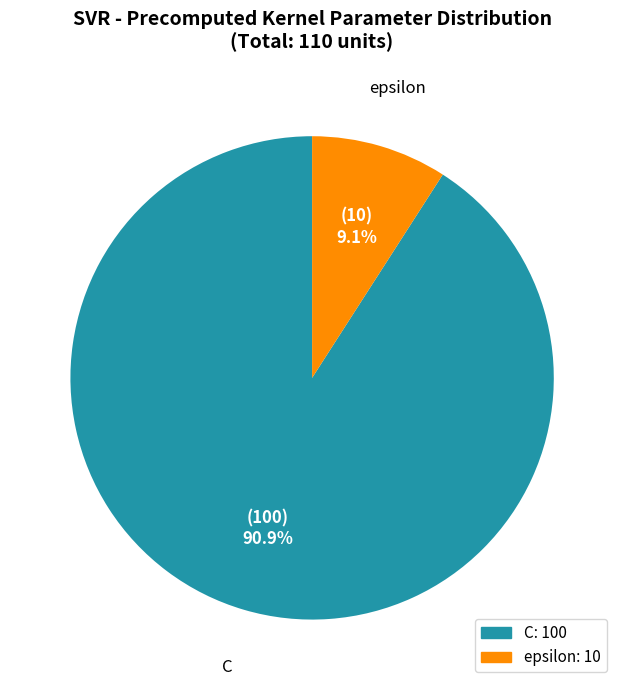

Which category has the smallest portion of the pie?

epsilon